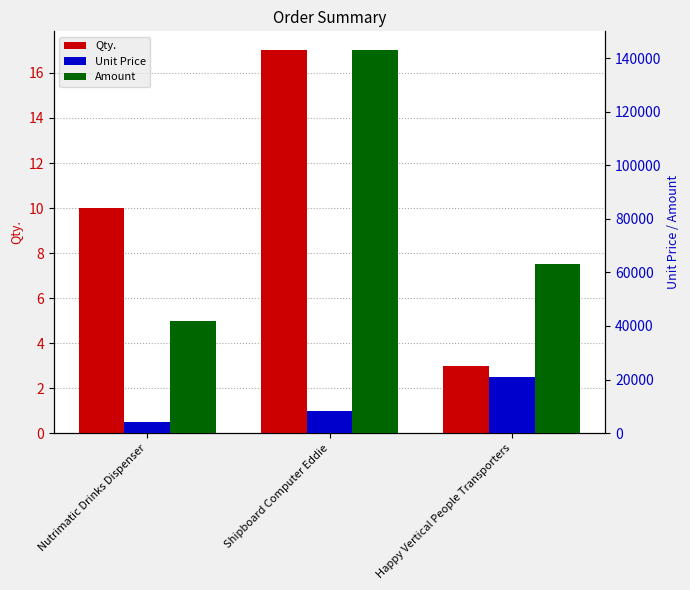

What is the difference between the highest and lowest values at Nutrimatic Drinks Dispenser?

41990